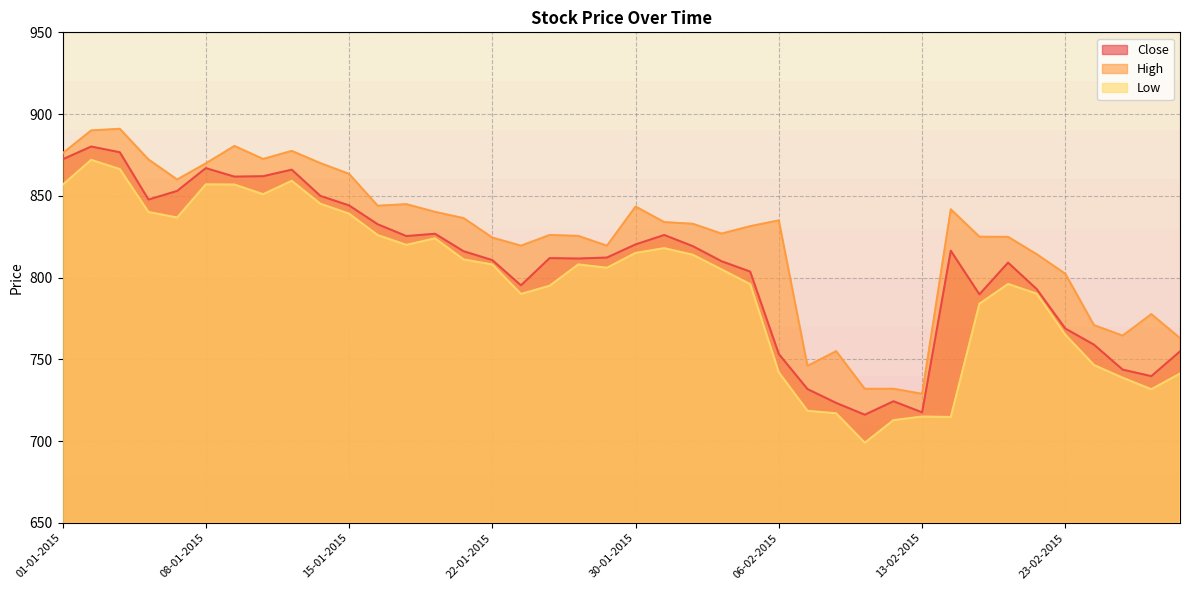

What is the average value of the Close series?

806.1